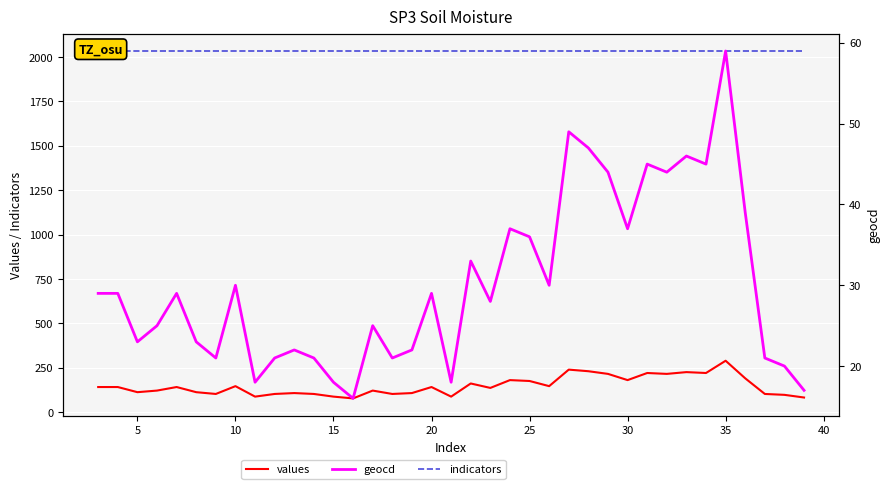

At how many categories does at least one series exceed 1541?

37